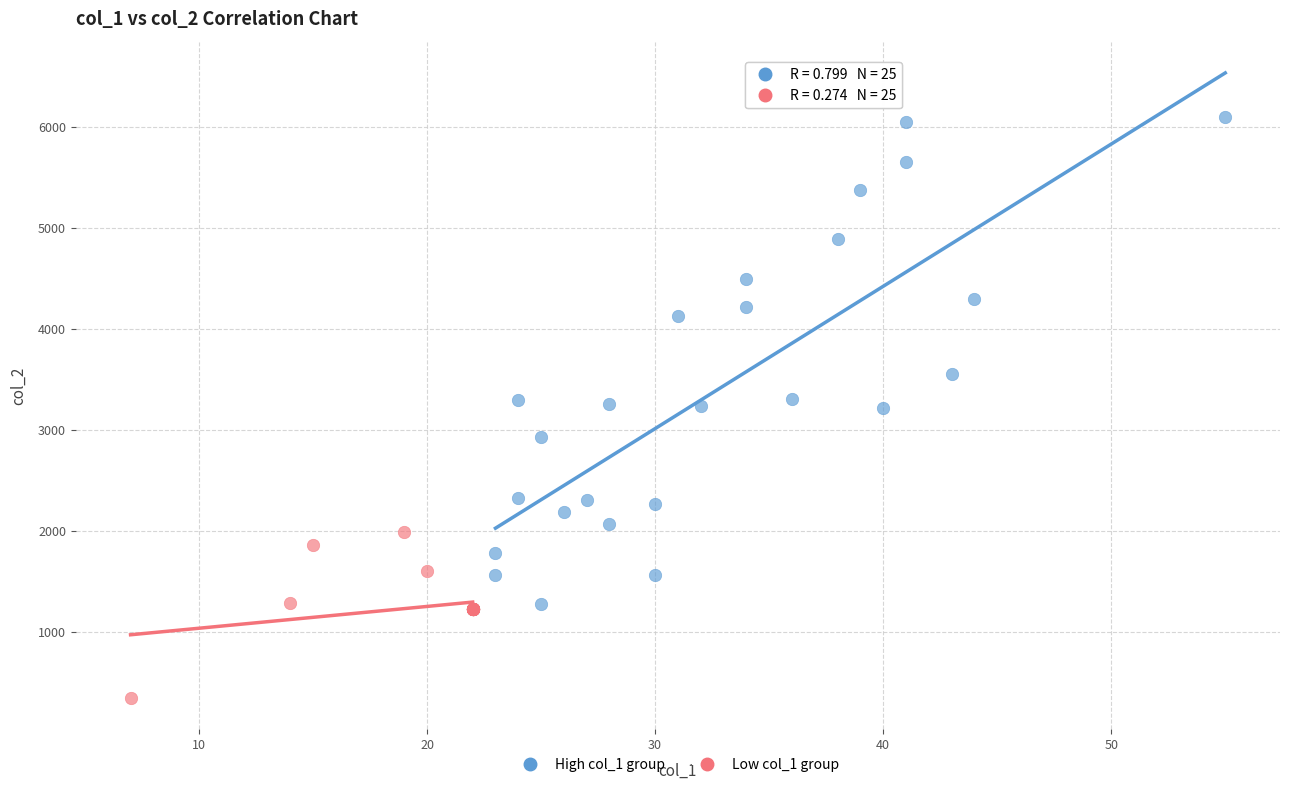

Which series has the widest spread of Y values?

High col_1 group